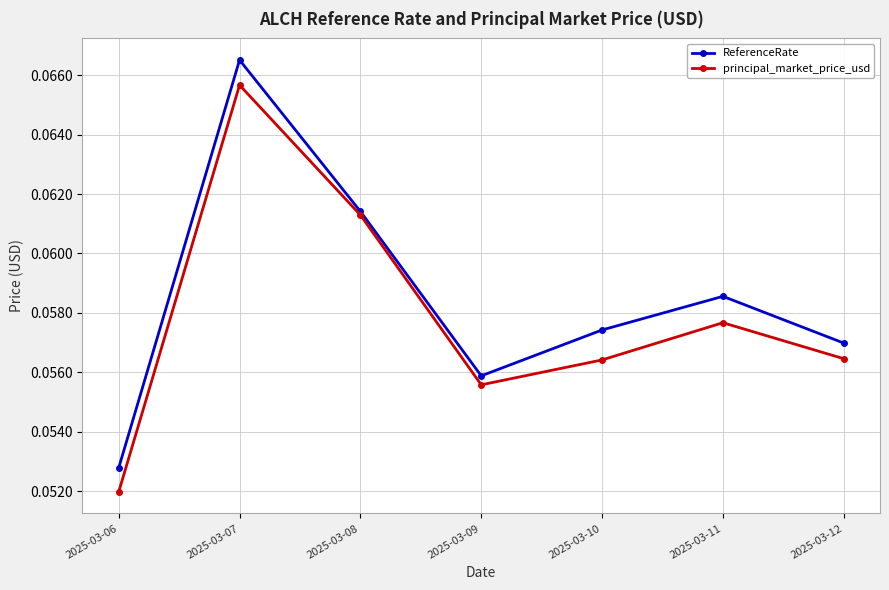

At how many categories does at least one series exceed 0?

7